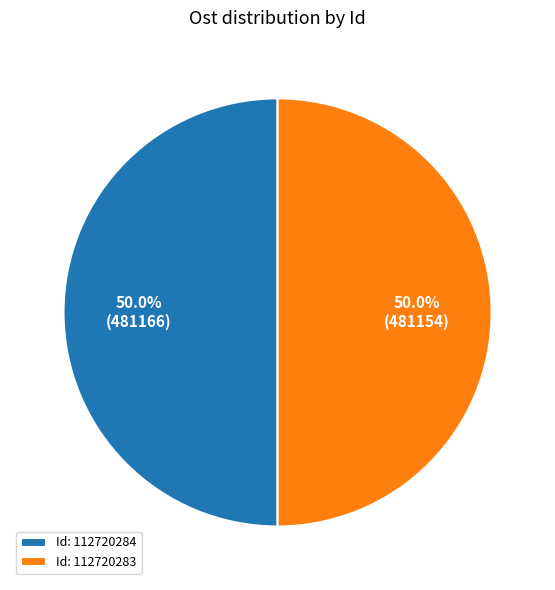

To the nearest percent, what is the average slice percentage?

50%